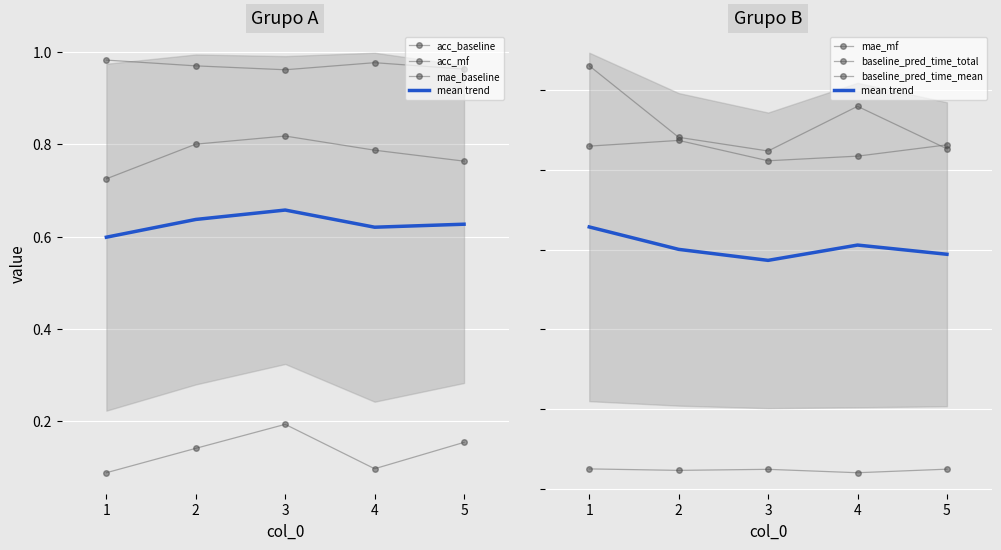

True or false: baseline_pred_time_mean and mae_mf intersect in this chart.

False